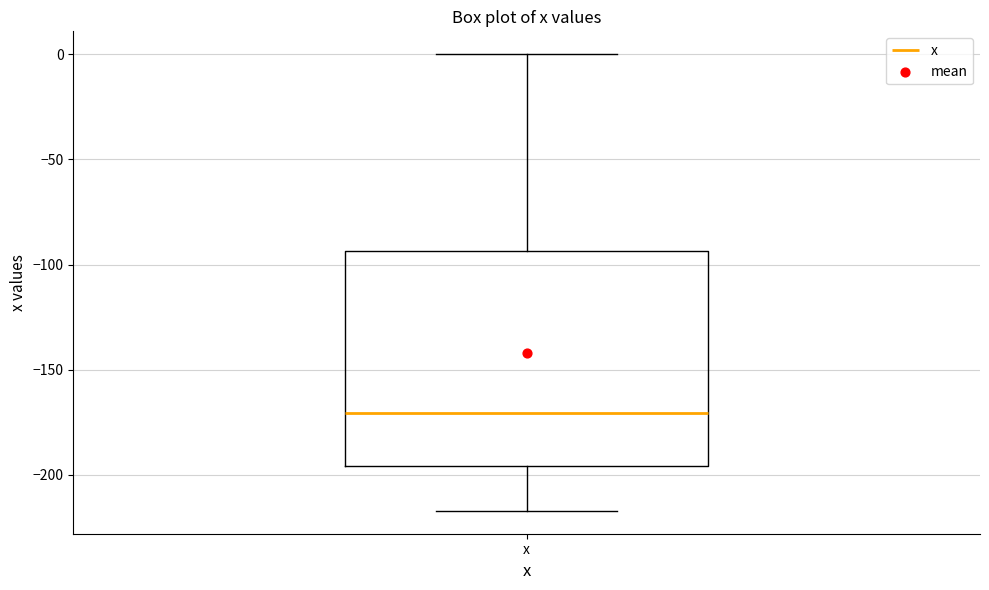

Transcribe this box plot: give where the median line is, the range the box spans, and where the two whiskers end, as read against the y-axis. The values are not printed on the chart, so give them approximately, as read against the axis.

median -170, box -195 to -95, whiskers -215 to 0